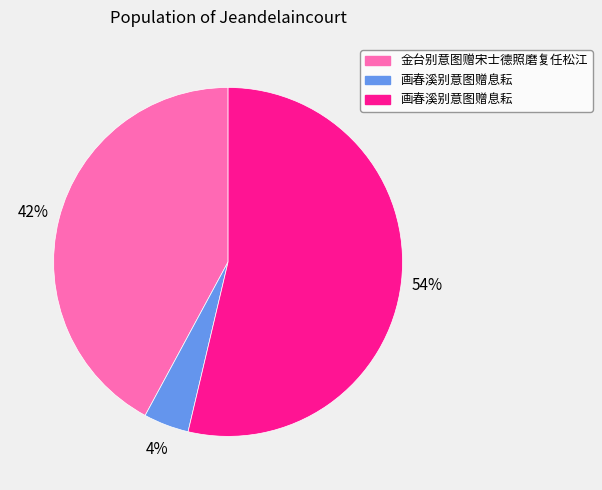

Does any single category account for the majority?

Yes